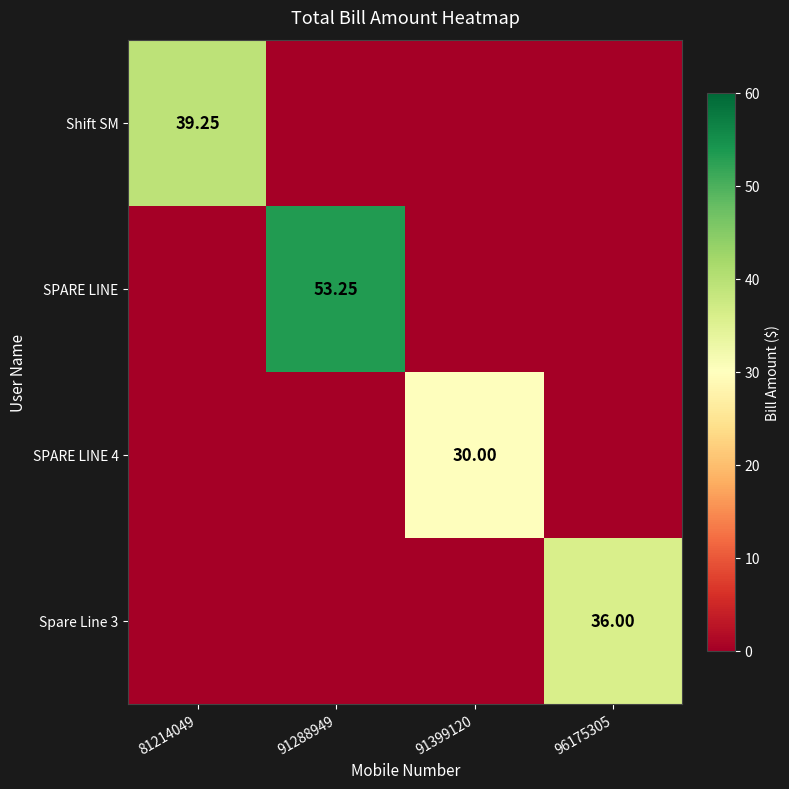

At which label is Spare Line 3 closest to 18?

81214049